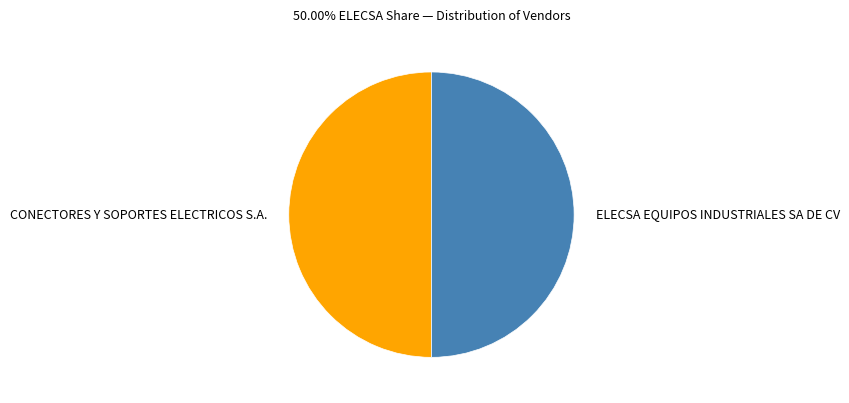

What is the ratio of the value at CONECTORES Y SOPORTES to the value at ELECSA EQUIPOS?

1.0